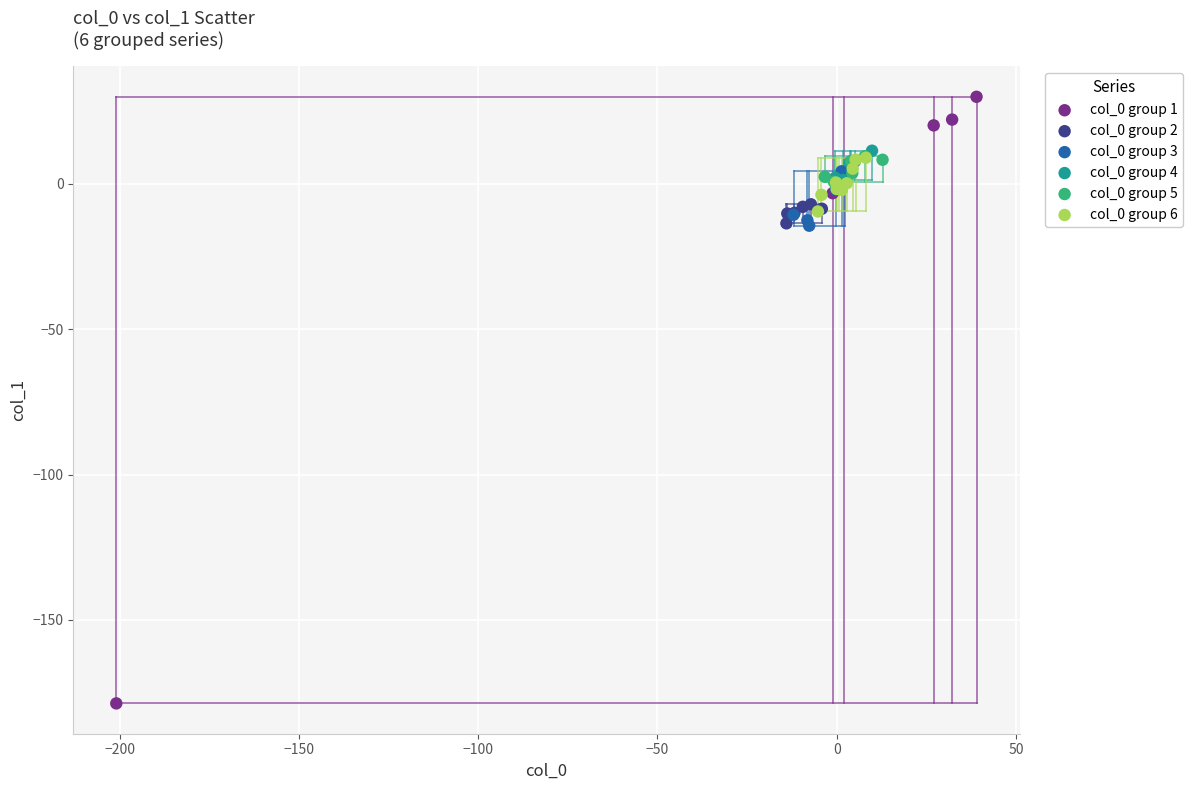

Which series contains the lowest Y value?

col_0 group 1